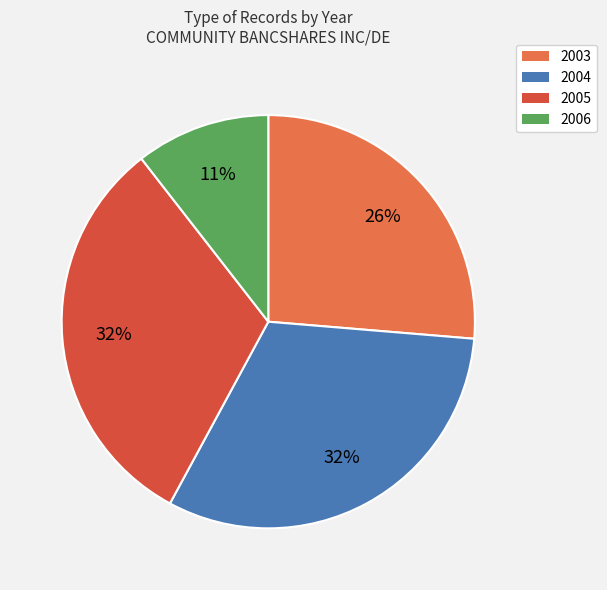

Is it true that 2005 is 19% of the pie?

False